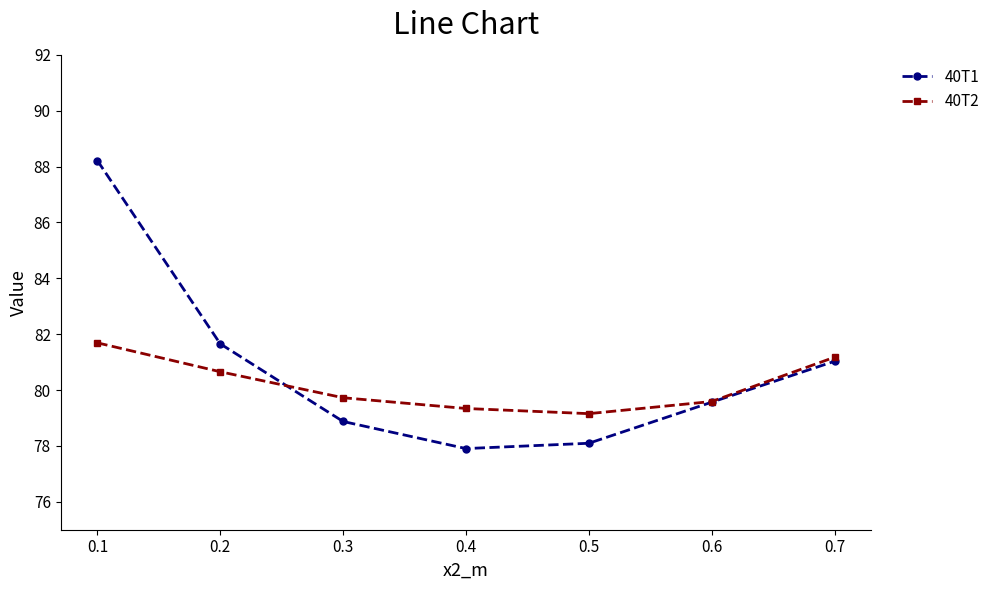

How many series are shown in this chart?

2